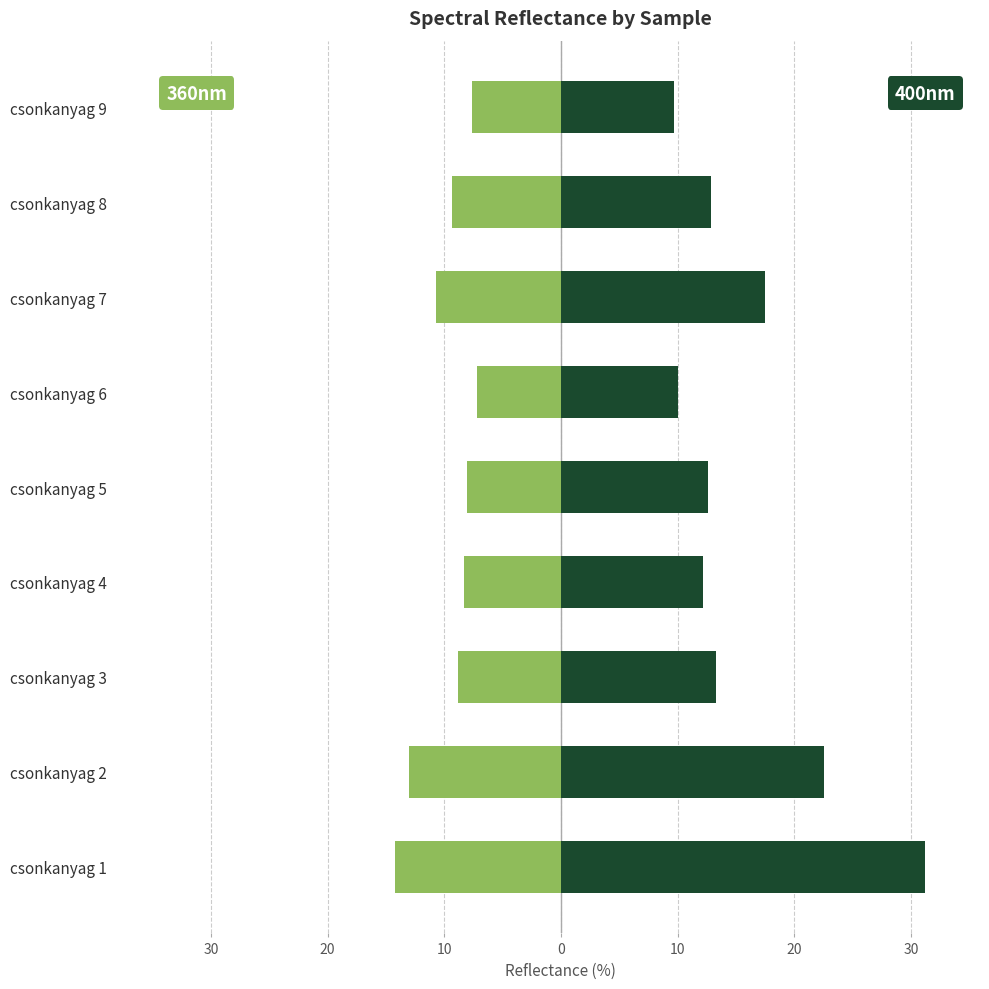

Read the 400nm value at csonkanyag 3.

13.3